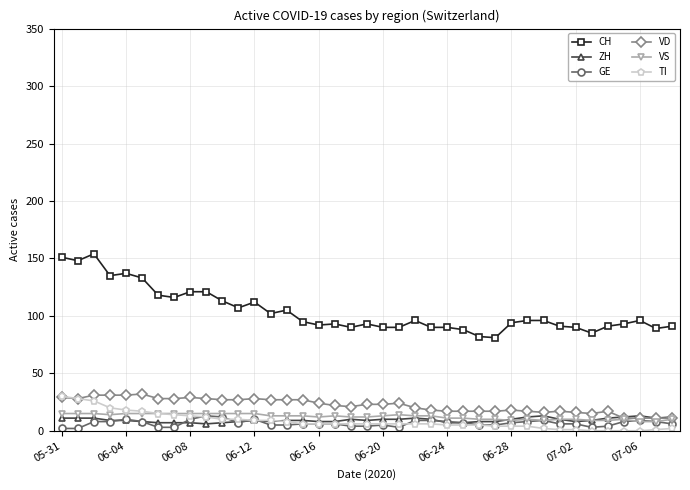

True or false: ZH has more than 0 interior local peaks.

True